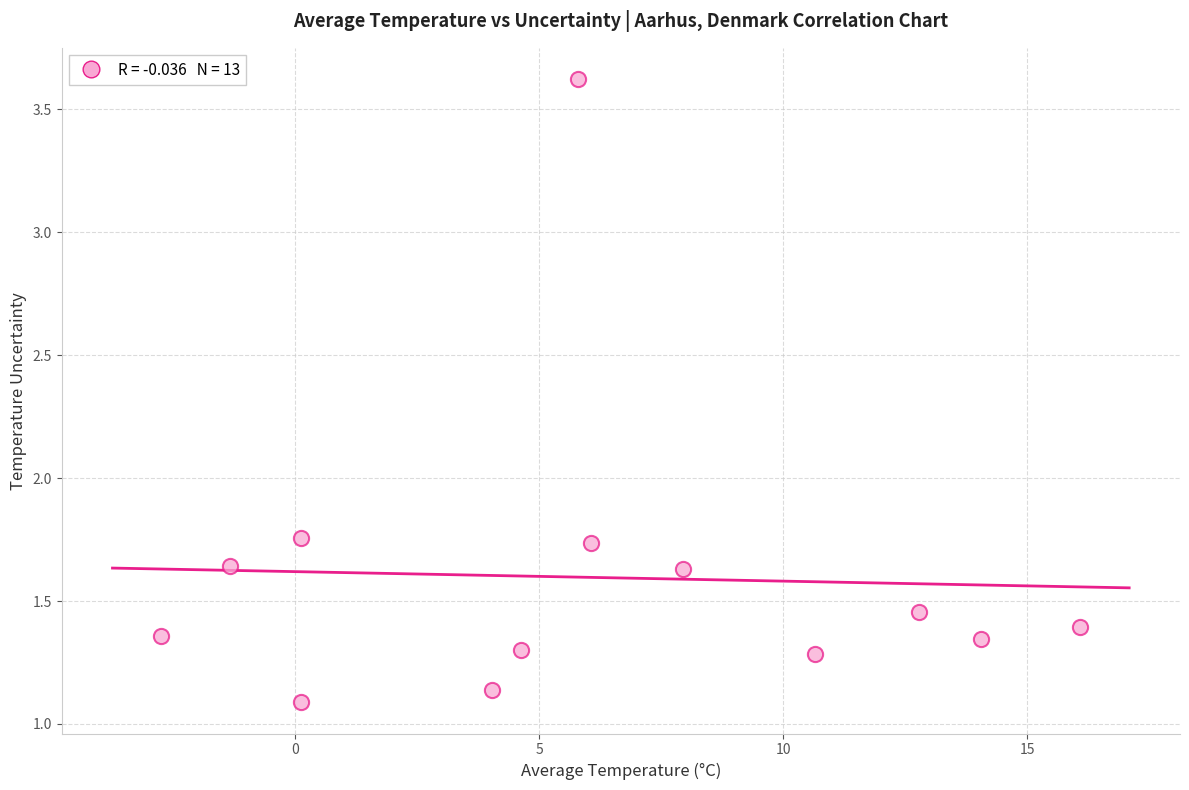

What is the range of X values (max minus min)?

18.8